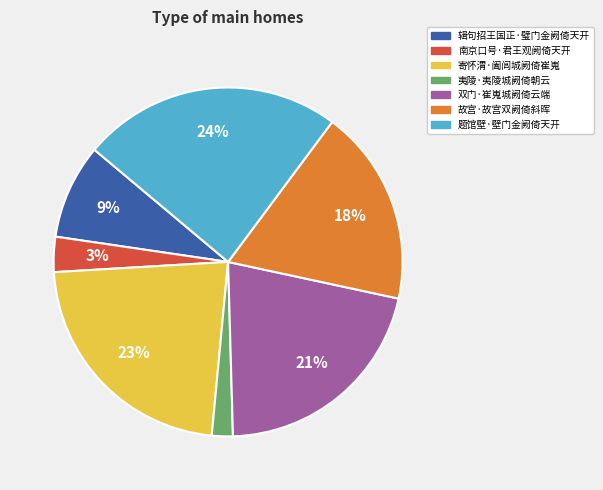

To the nearest percent, what percentage of the pie is 辑句招王国正·璧门金阙倚天开?

9%